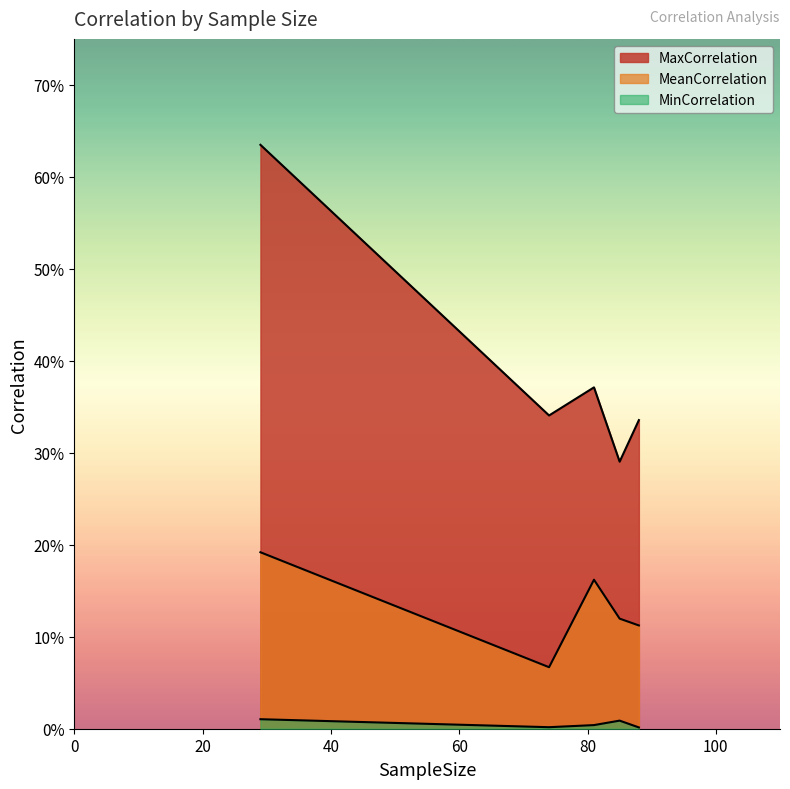

How many data points does each series have?

5